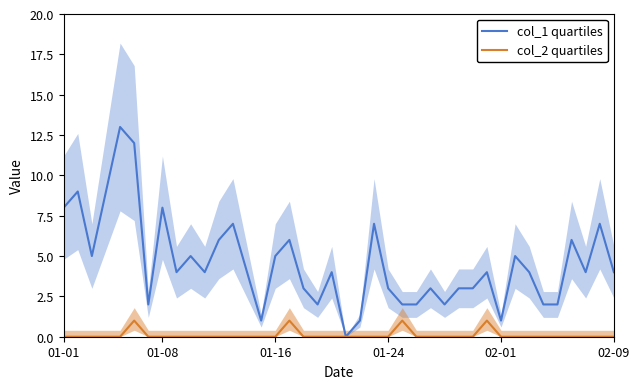

How many lines are shown in the chart?

2